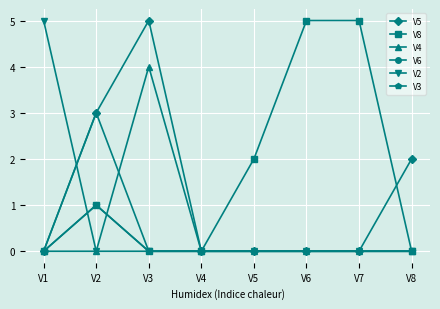

Reading left to right, extract all data points from this chart.

V5: 0	3	5	0	0	0	0	2
V8: 0	1	0	0	2	5	5	0
V4: 0	0	4	0	0	0	0	0
V6: 0	3	0	0	0	0	0	0
V2: 5	0	0	0	0	0	0	0
V3: 0	1	0	0	0	0	0	0